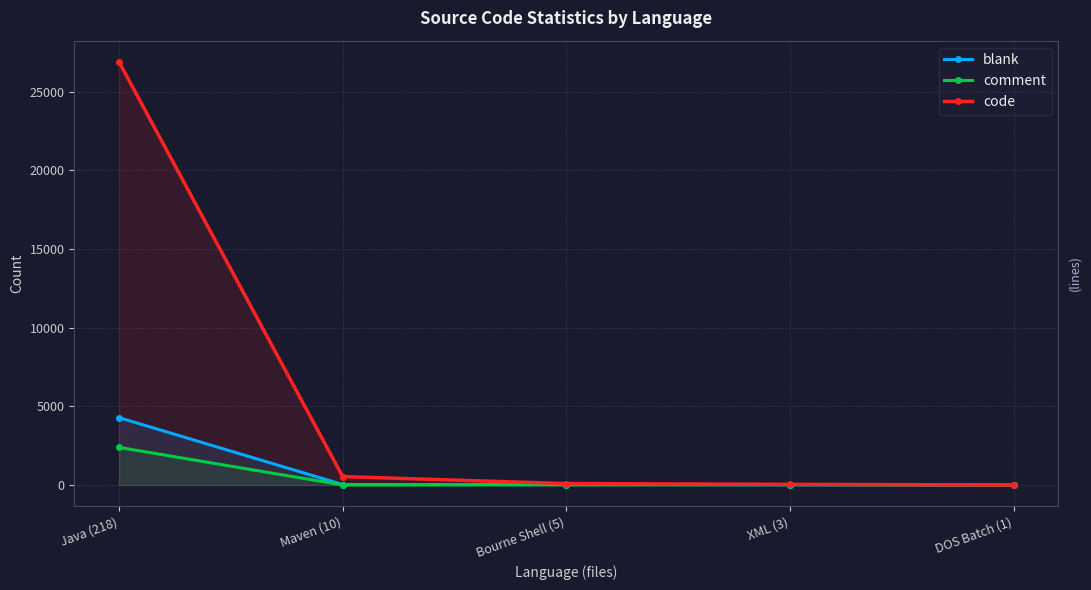

How many lines are shown in the chart?

3